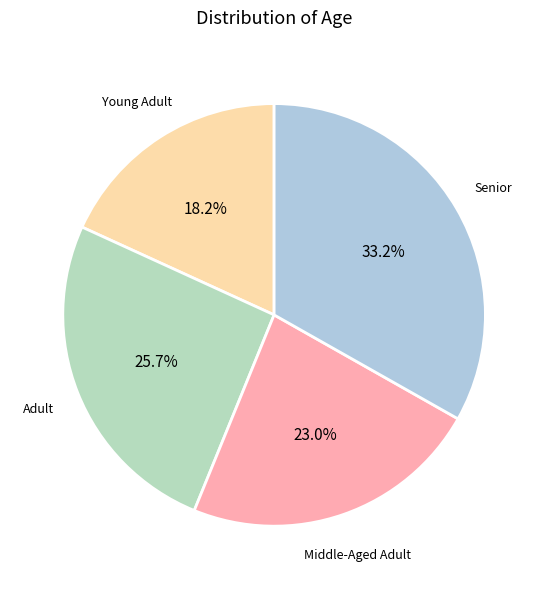

How many slices are in this pie chart?

4